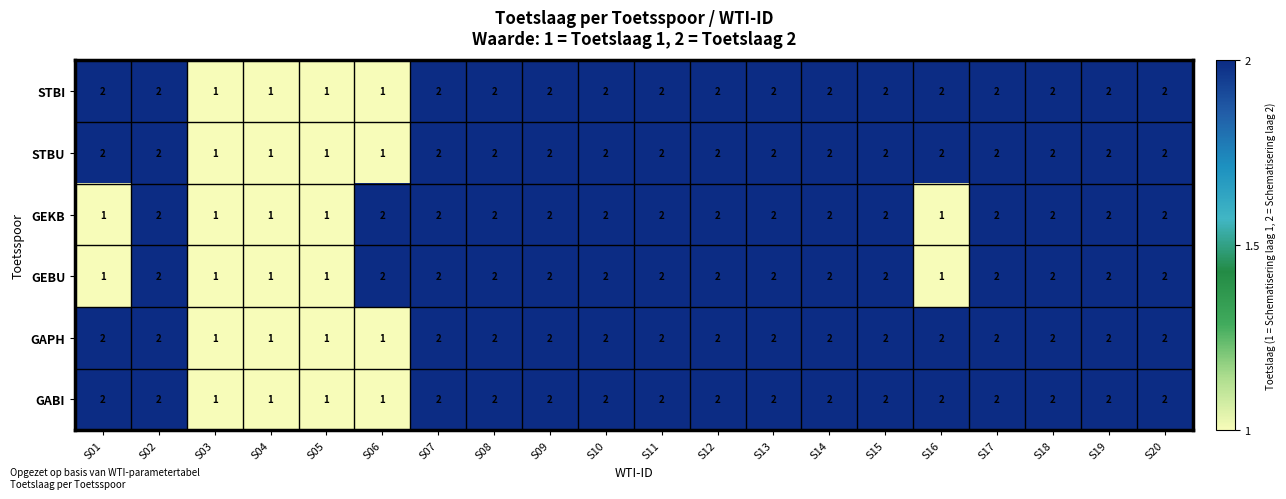

What is the total value across all series at S11?

12